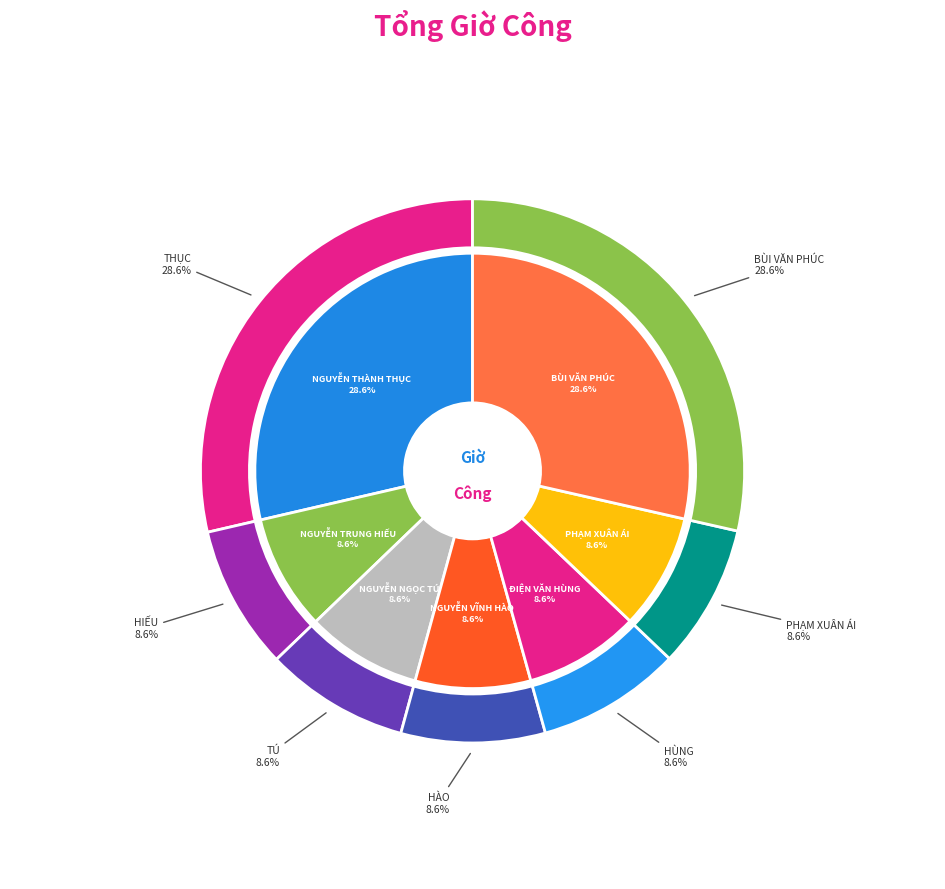

What is the majority slice?

BÙI VĂN PHÚC